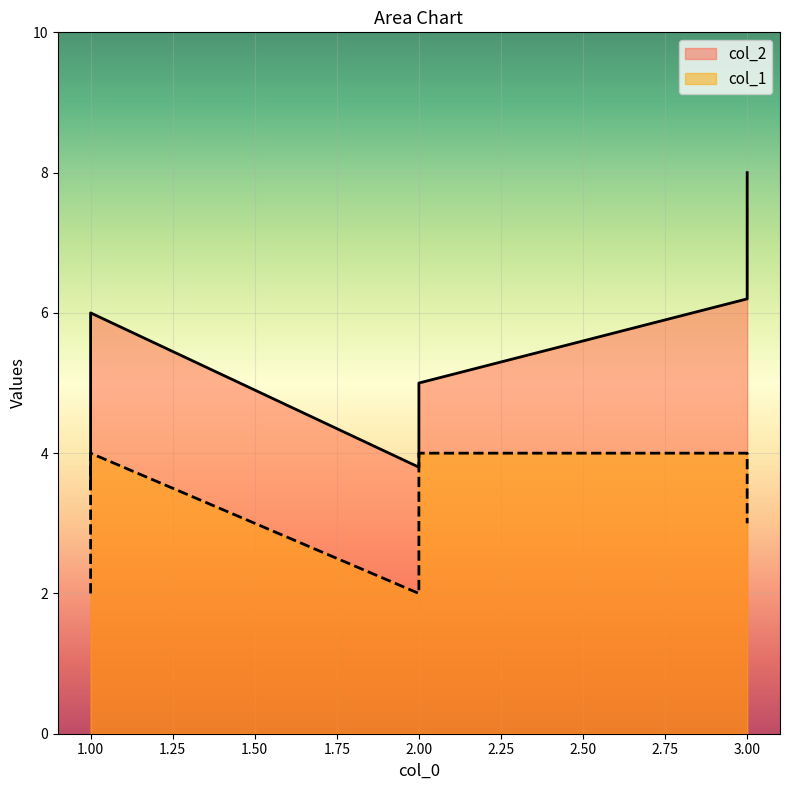

Where is col_1 nearest to the value 3?

1